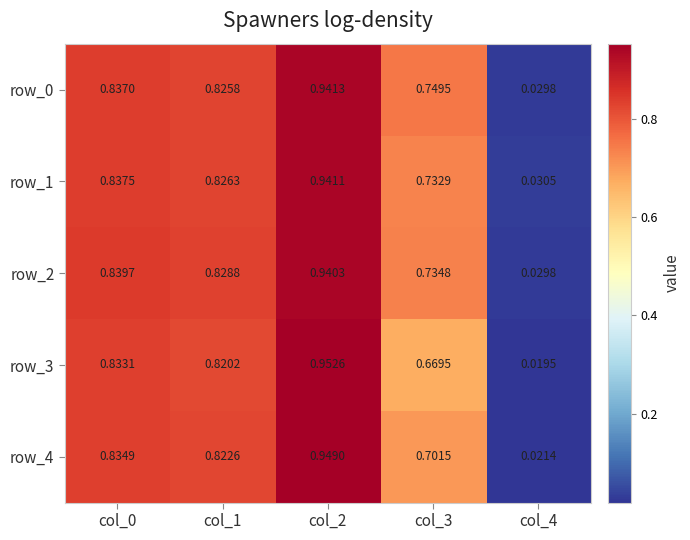

Reading left to right, list all the values displayed in this chart.

row_0: 0.8	0.8	0.9	0.7	0.0
row_1: 0.8	0.8	0.9	0.7	0.0
row_2: 0.8	0.8	0.9	0.7	0.0
row_3: 0.8	0.8	1.0	0.7	0.0
row_4: 0.8	0.8	0.9	0.7	0.0